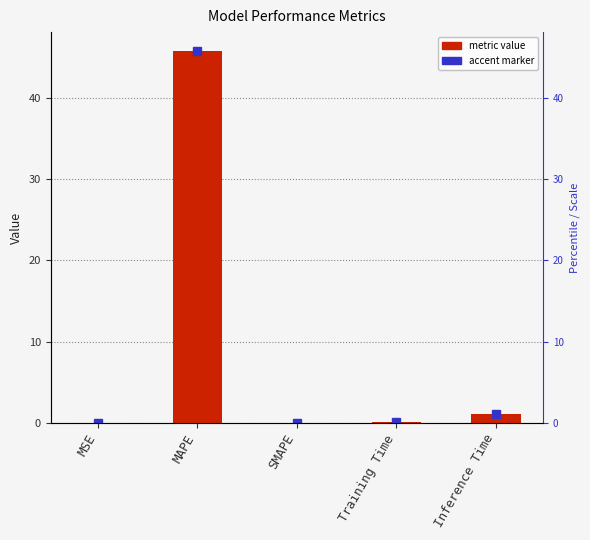

At which label is the value closest to 22?

Inference Time